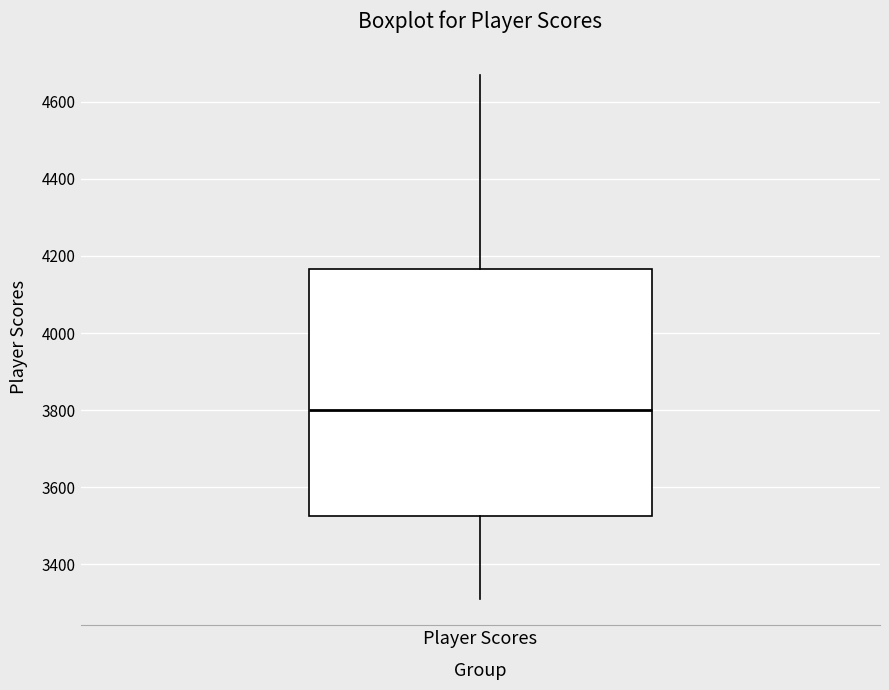

Where does the upper whisker of the box for Player Scores end on the y-axis? The values are not printed on the chart, so give them approximately, as read against the axis.

4680